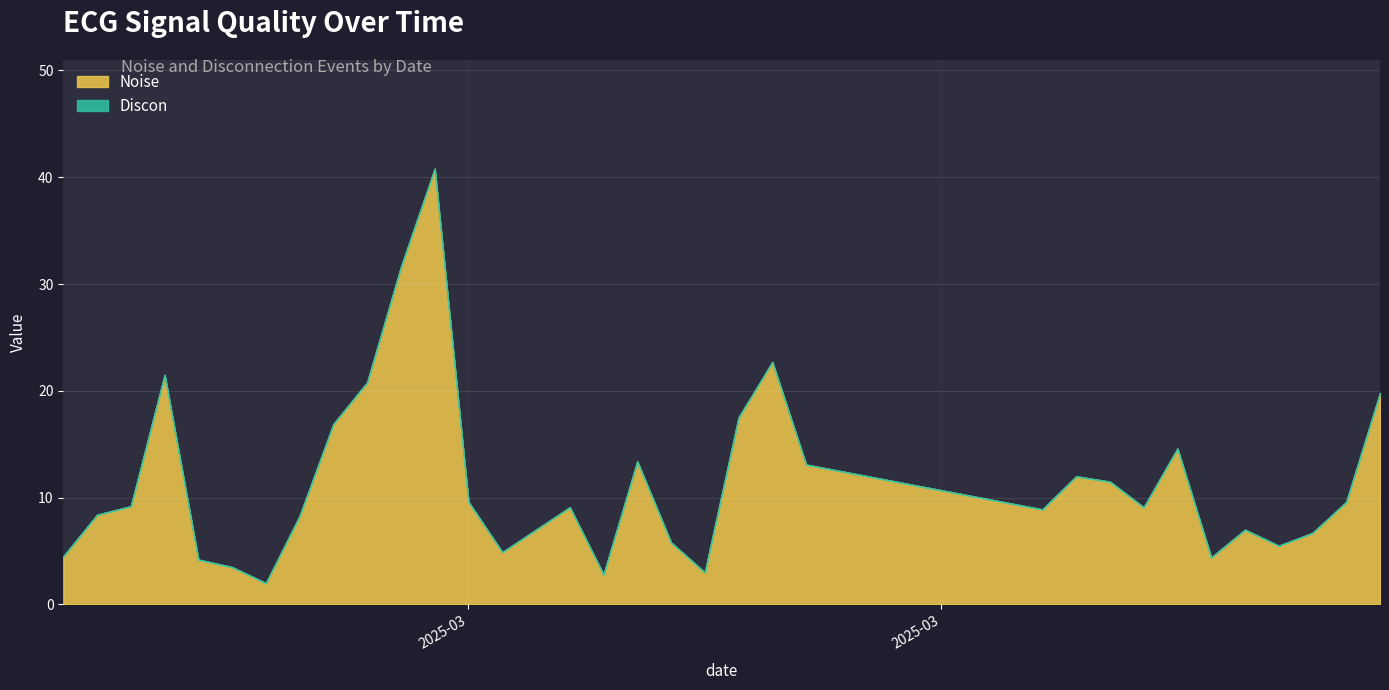

What is the highest value of the Noise series?

40.8